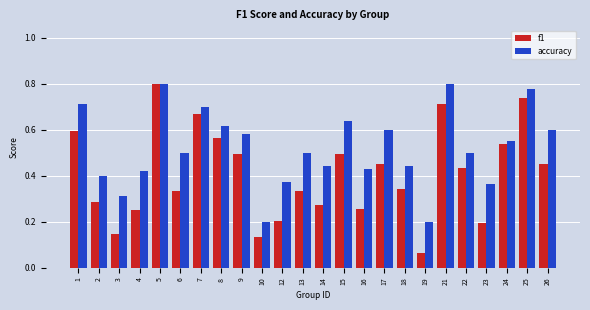

At 26, list the series in order from smallest to largest.

f1, accuracy